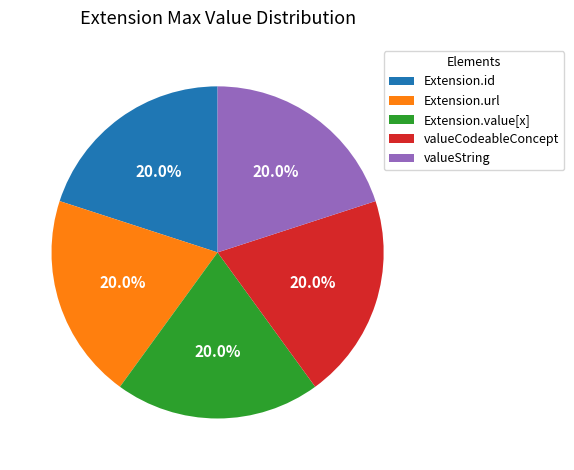

How many segments does this pie chart have?

5